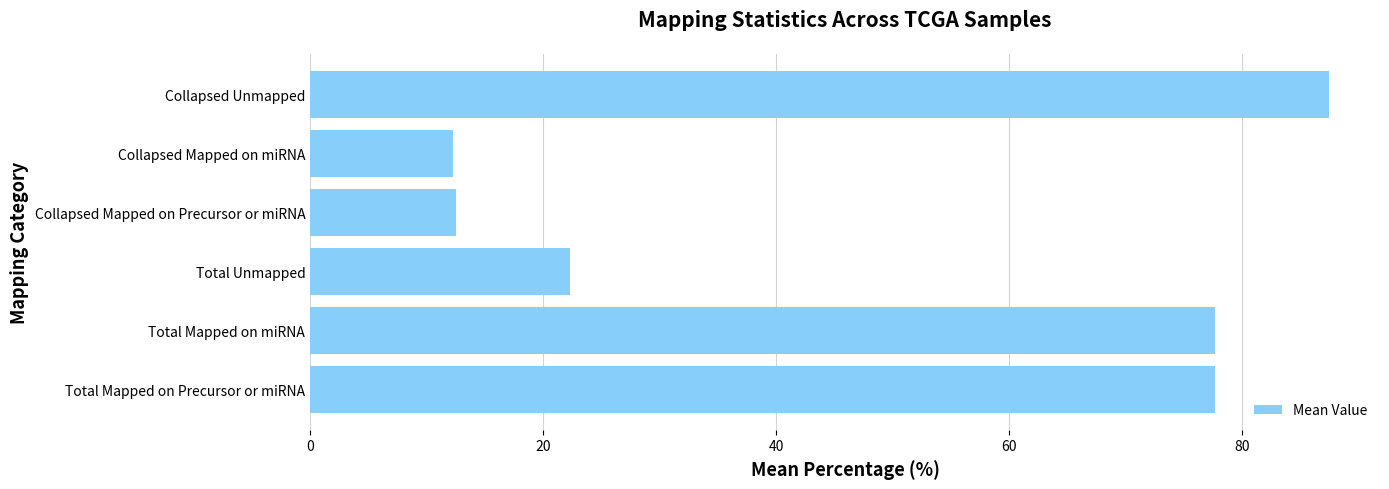

What is the smallest value displayed?

12.3